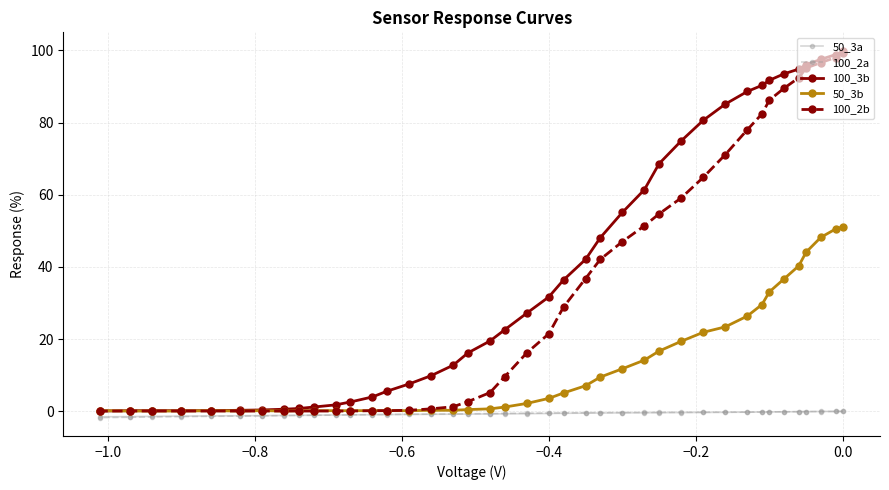

How many data points does each series have?

40